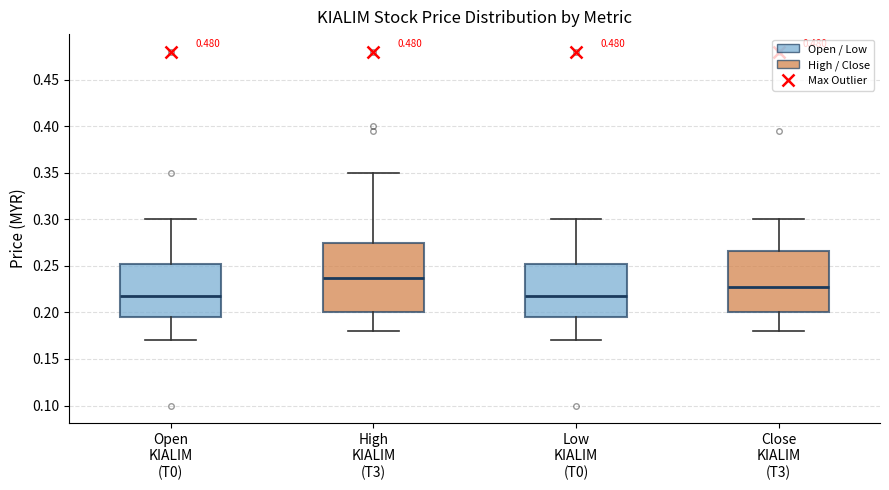

Where does the upper whisker of the box for Close KIALIM (T3) end on the y-axis? The values are not printed on the chart, so give them approximately, as read against the axis.

0.300